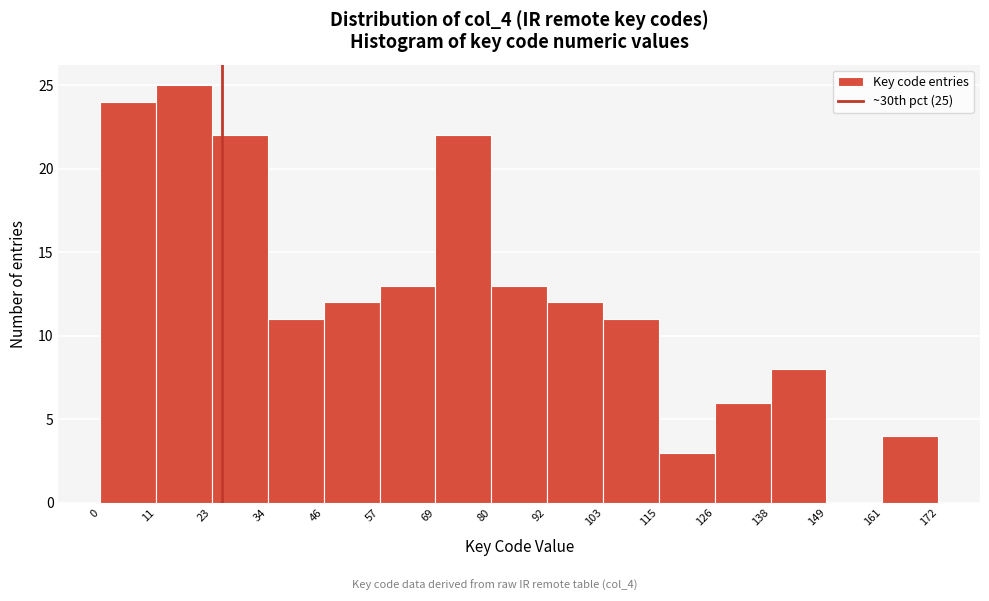

Which range on the x-axis has the tallest bar?

11 to 23